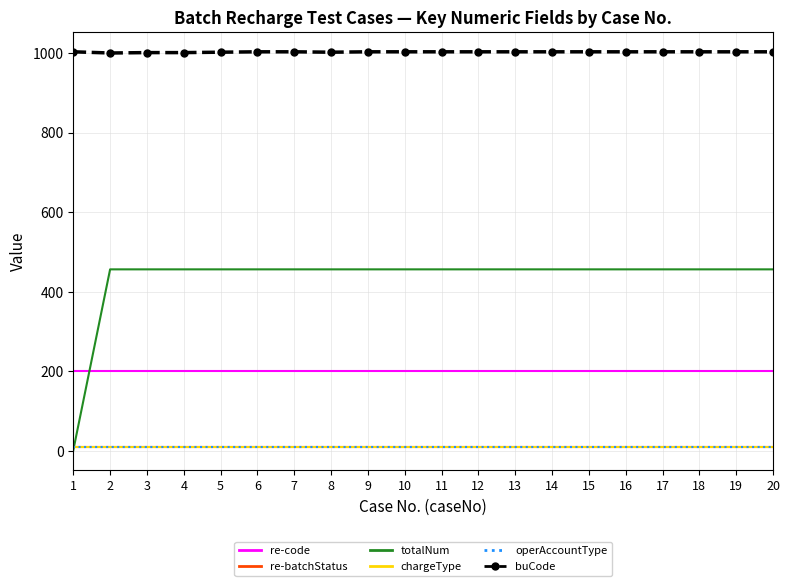

What is the spread (max minus min) of values at 12?

993